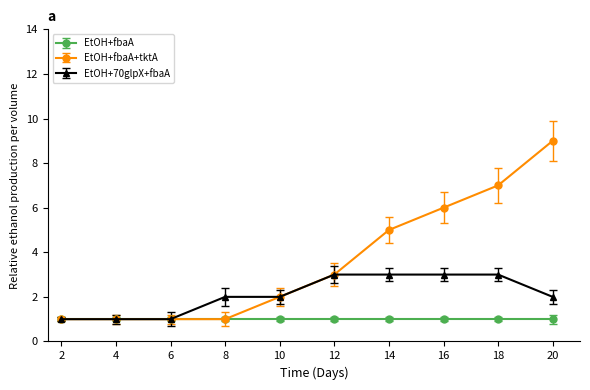

Which series has the largest total across all categories?

EtOH+fbaA+tktA